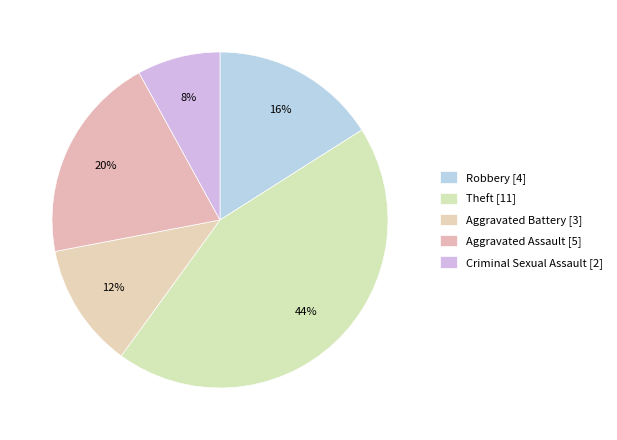

Count the number of slices in the pie.

5